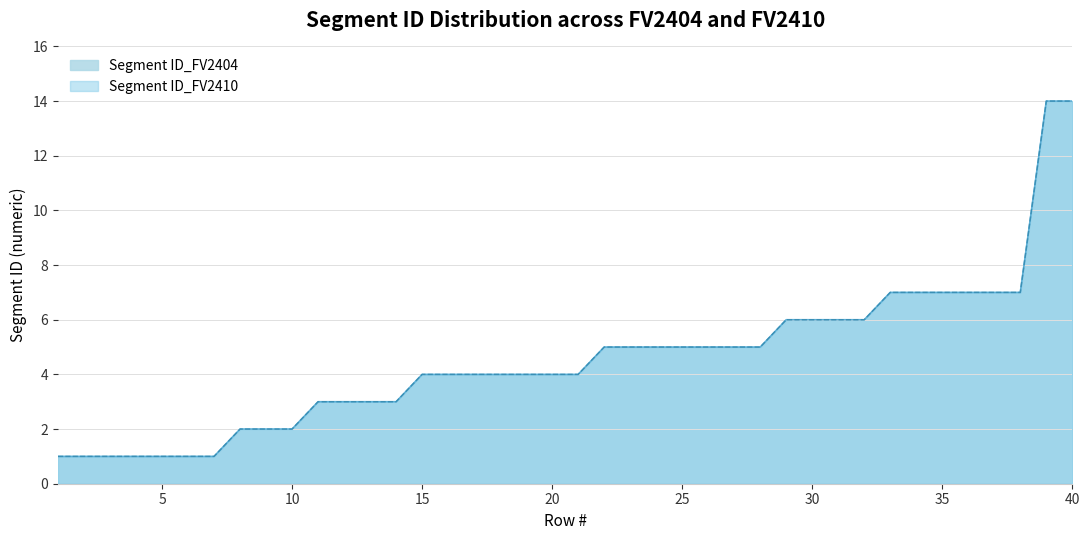

Reading left to right, list all the values displayed in this chart.

Segment ID_FV2404: 1=1	2=1	3=1	4=1	5=1	6=1	7=1	8=2	9=2	10=2	11=3	12=3	13=3	14=3	15=4	16=4	17=4	18=4	19=4	20=4	21=4	22=5	23=5	24=5	25=5	26=5	27=5	28=5	29=6	30=6	31=6	32=6	33=7	34=7	35=7	36=7	37=7	38=7	39=14	40=14
Segment ID_FV2410: 1=1	2=1	3=1	4=1	5=1	6=1	7=1	8=2	9=2	10=2	11=3	12=3	13=3	14=3	15=4	16=4	17=4	18=4	19=4	20=4	21=4	22=5	23=5	24=5	25=5	26=5	27=5	28=5	29=6	30=6	31=6	32=6	33=7	34=7	35=7	36=7	37=7	38=7	39=14	40=14